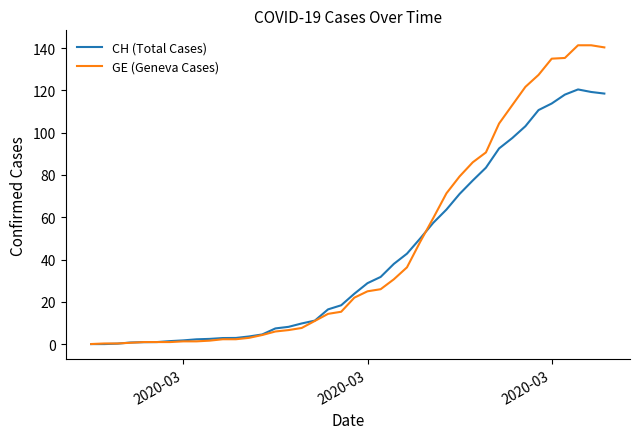

Which series has the largest range (max minus min)?

GE (Geneva Cases)